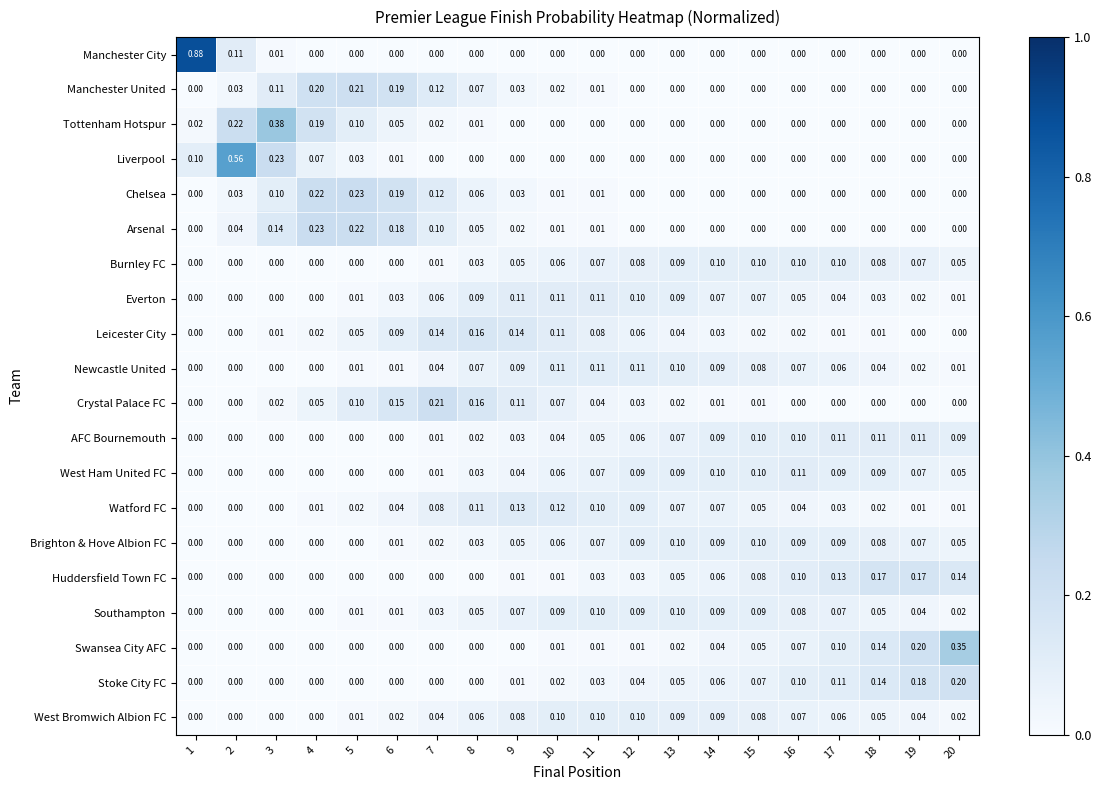

At how many categories does at least one series exceed 0?

20